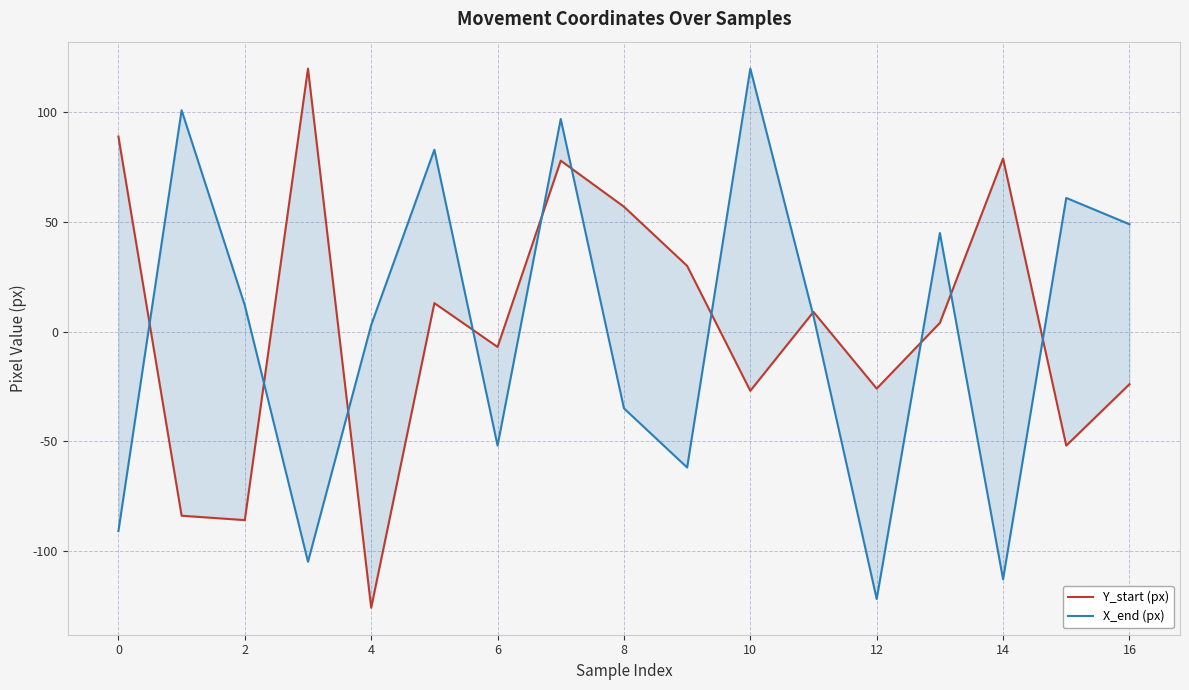

Is the value of X_end (px) at 14 greater than the value of Y_start (px) at 16?

No